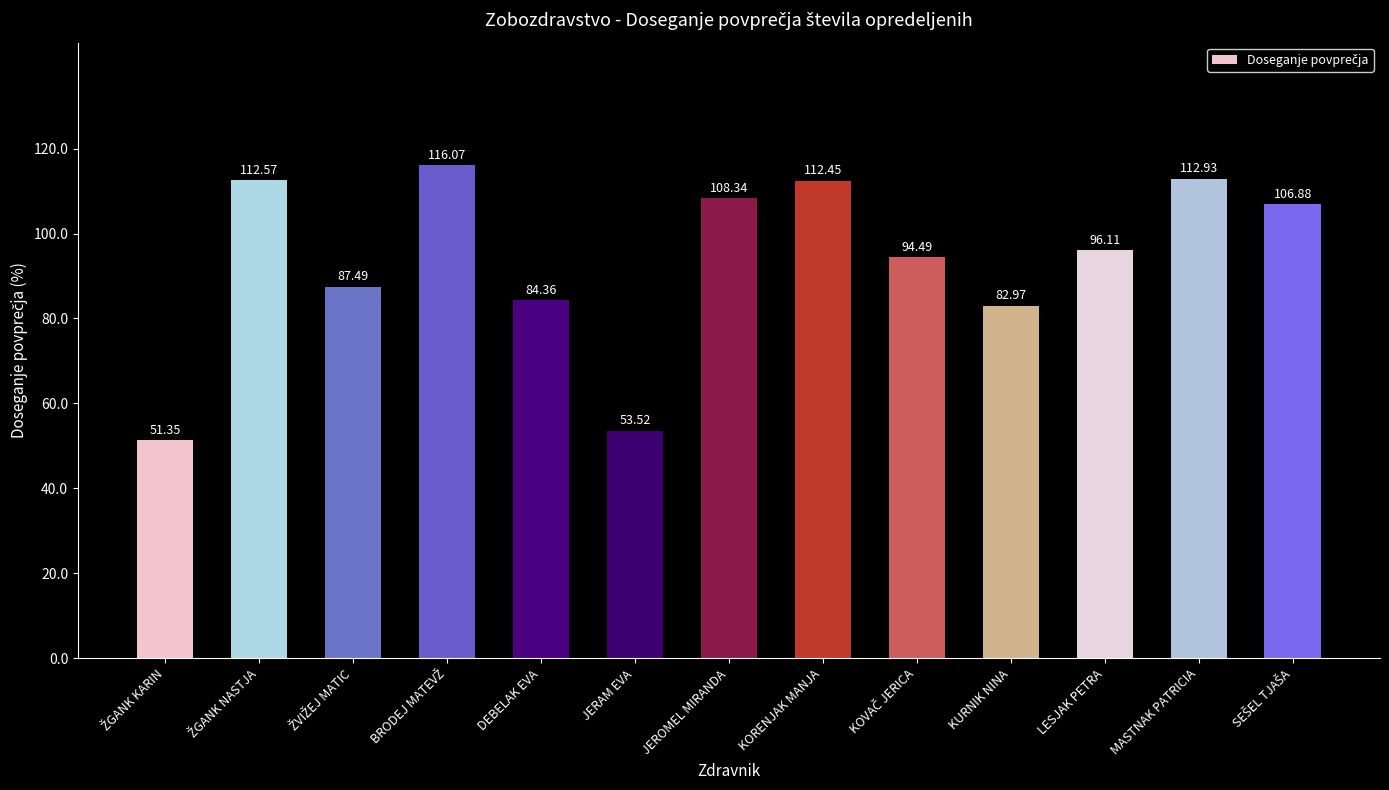

Are the bars grouped side by side (vs. stacked)?

No